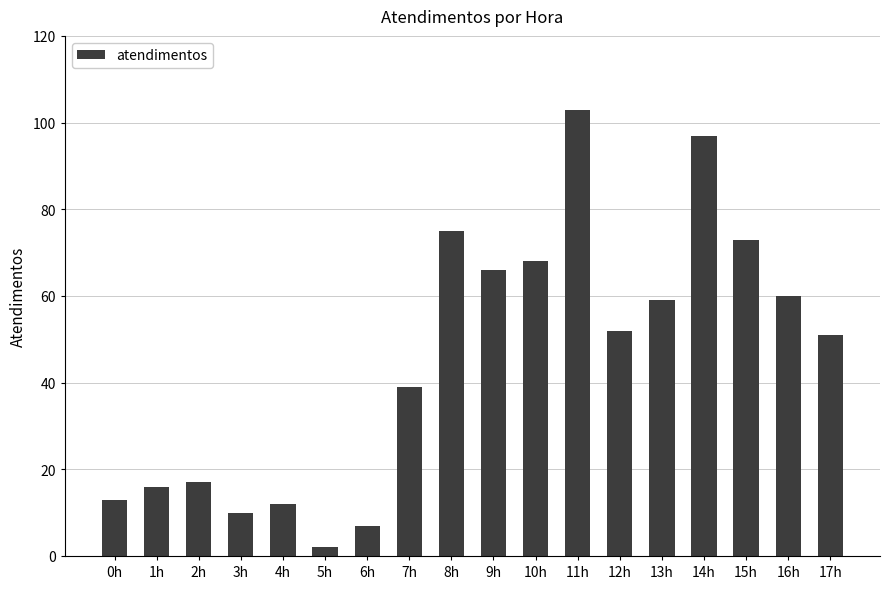

What is the ratio of the value at 15h to the value at 13h?

1.2